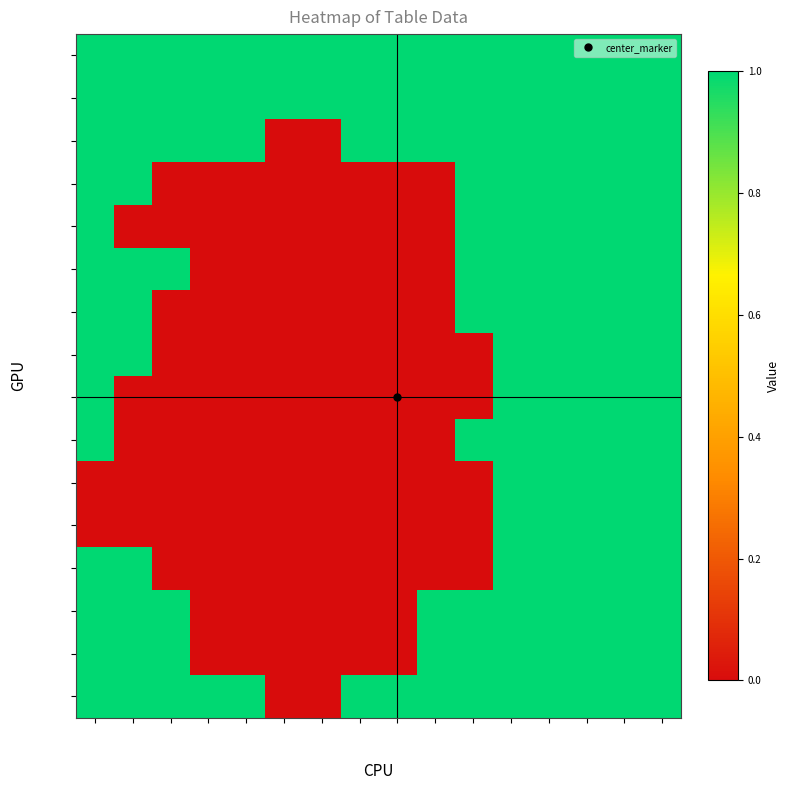

The value of row_10 at col_7 is 0. True or false?

True